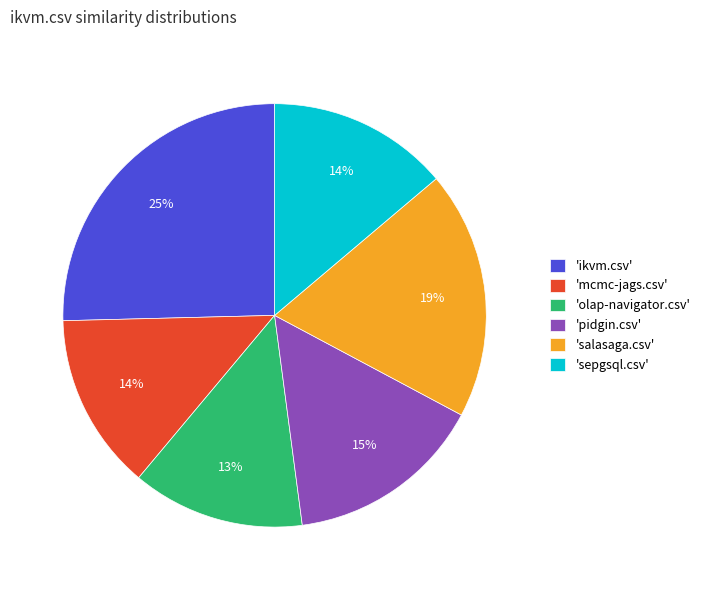

Which slice is the largest?

'ikvm.csv'